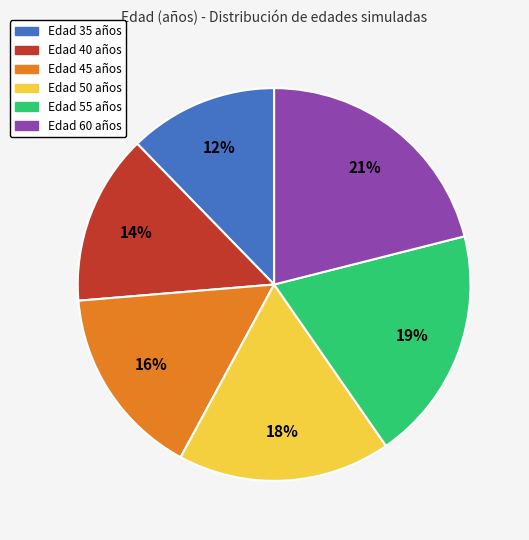

To the nearest percent, what is the difference between the largest and smallest slice percentages?

9%